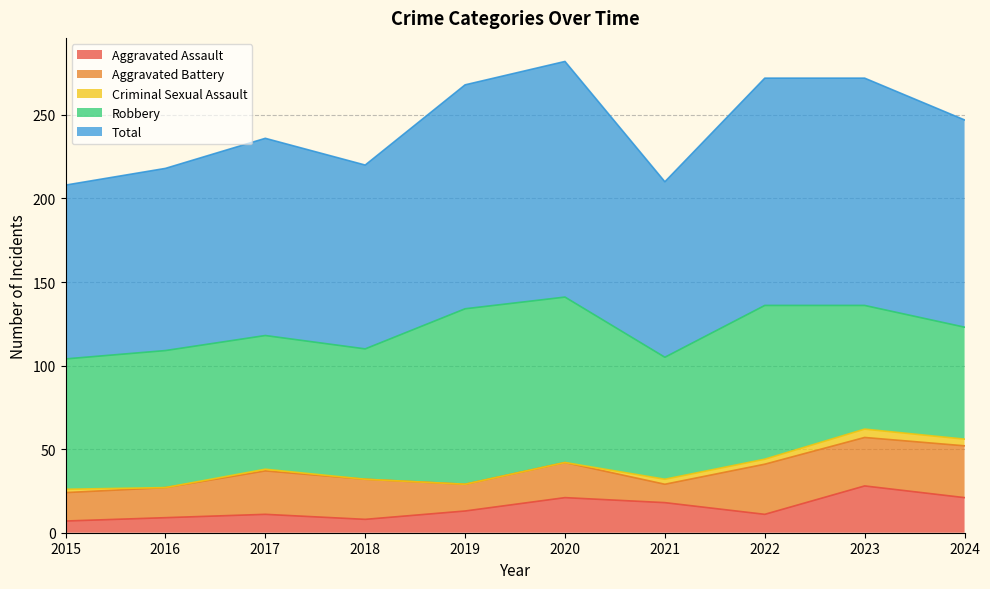

Reading right to left, list all the values displayed in this chart.

Aggravated Assault: 2024=21	2023=28	2022=11	2021=18	2020=21	2019=13	2018=8	2017=11	2016=9	2015=7
Aggravated Battery: 2024=31	2023=29	2022=30	2021=11	2020=21	2019=16	2018=24	2017=26	2016=18	2015=17
Criminal Sexual Assault: 2024=4	2023=5	2022=3	2021=3	2020=0	2019=0	2018=0	2017=1	2016=0	2015=2
Robbery: 2024=67	2023=74	2022=92	2021=73	2020=99	2019=105	2018=78	2017=80	2016=82	2015=78
Total: 2024=124	2023=136	2022=136	2021=105	2020=141	2019=134	2018=110	2017=118	2016=109	2015=104